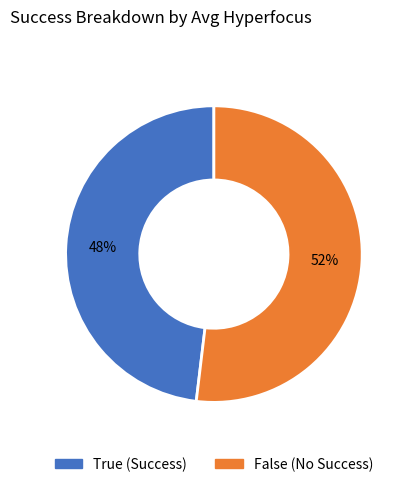

Approximately how many times larger is the value at False compared to True?

1.1